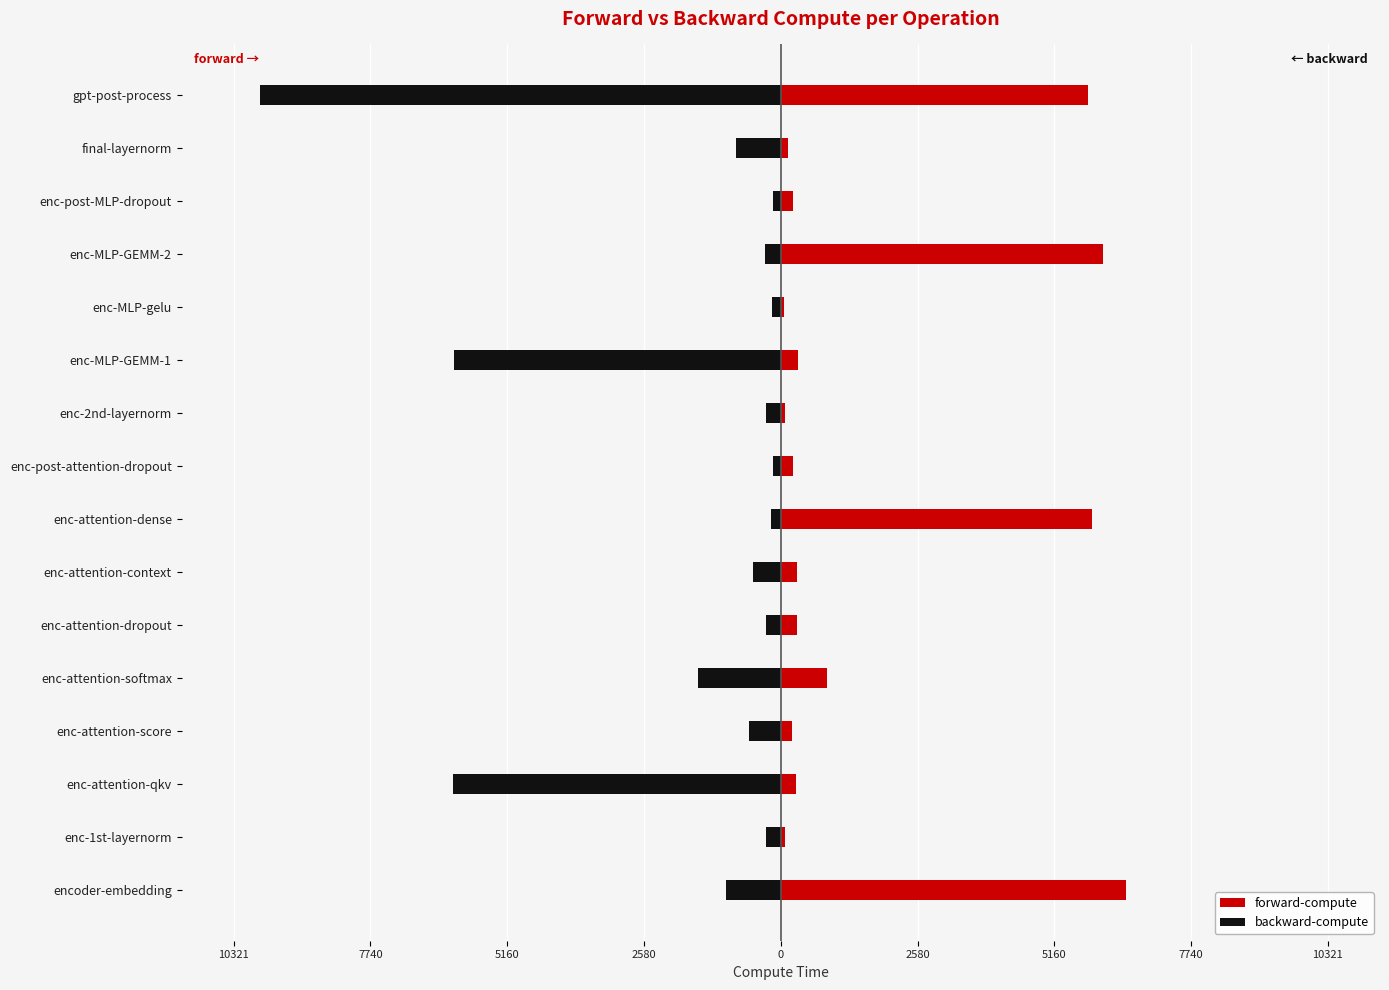

How many values in the forward-compute series exceed 307?

8